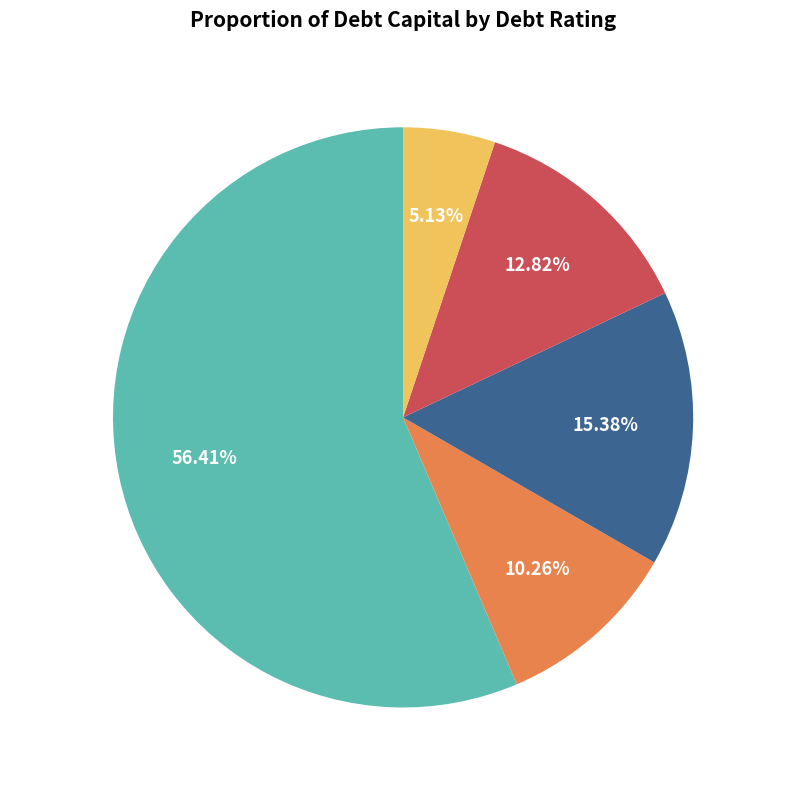

Do A2/A and Aa2/AA together represent more than half of the pie?

No